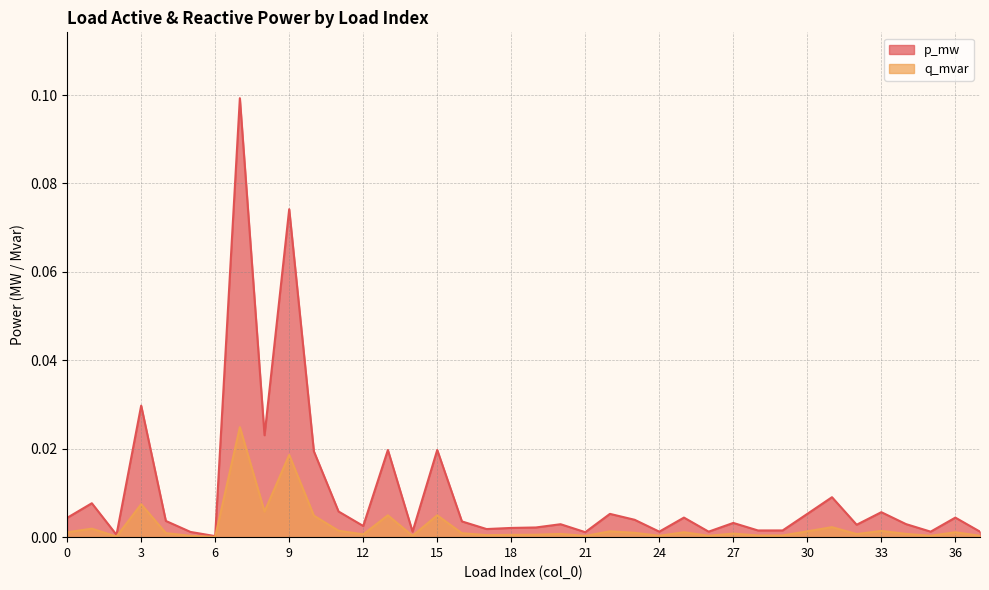

List the series in order of their overall mean, lowest first.

q_mvar, p_mw